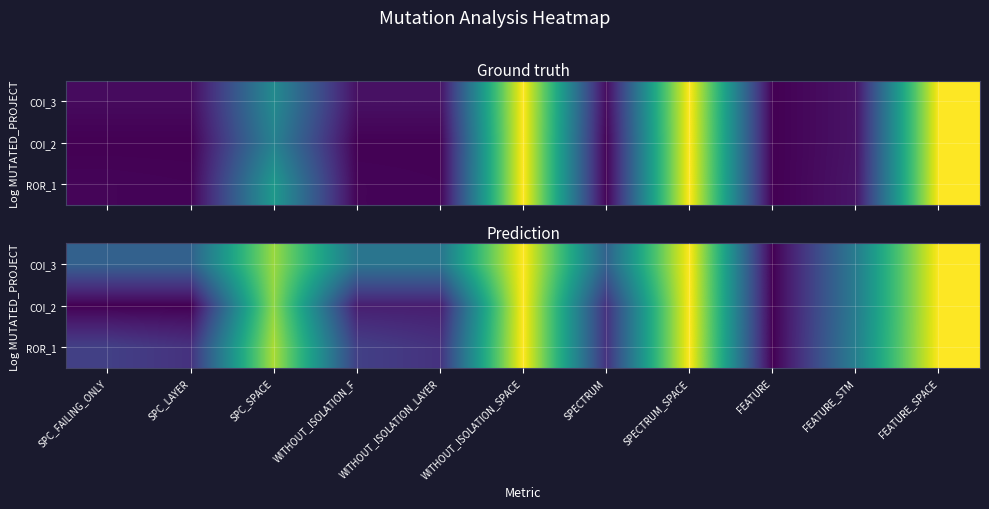

The value of COI_3 at SPECTRUM is 2.2. True or false?

True